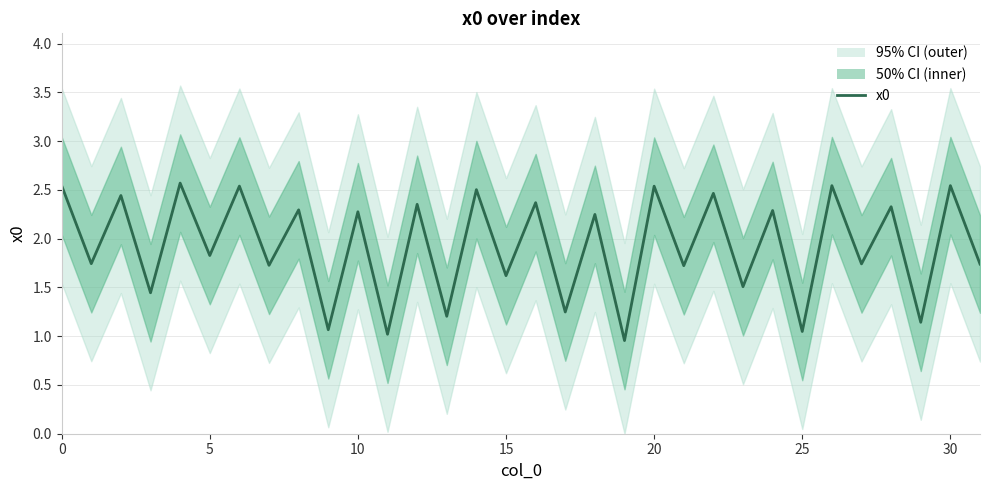

Approximately how many times larger is the value at 20 compared to 10?

1.1